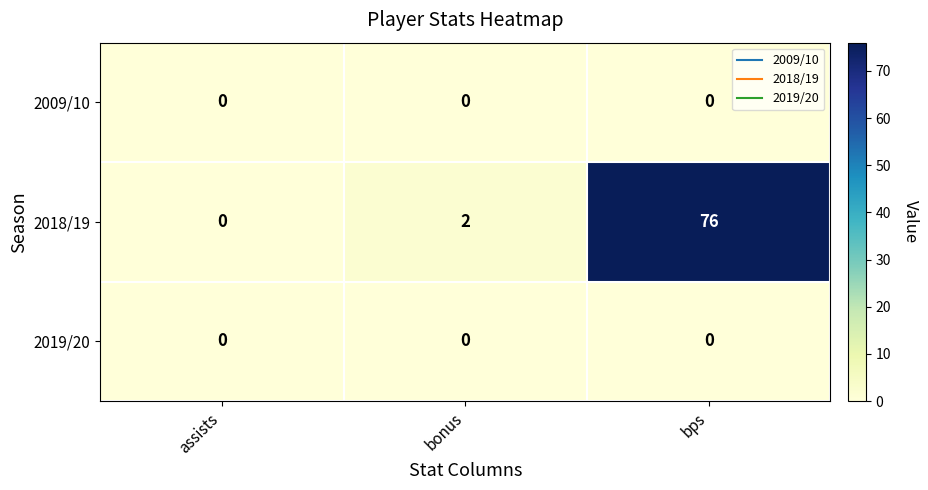

Rank the categories by 2018/19 value from highest to lowest.

bps, bonus, assists